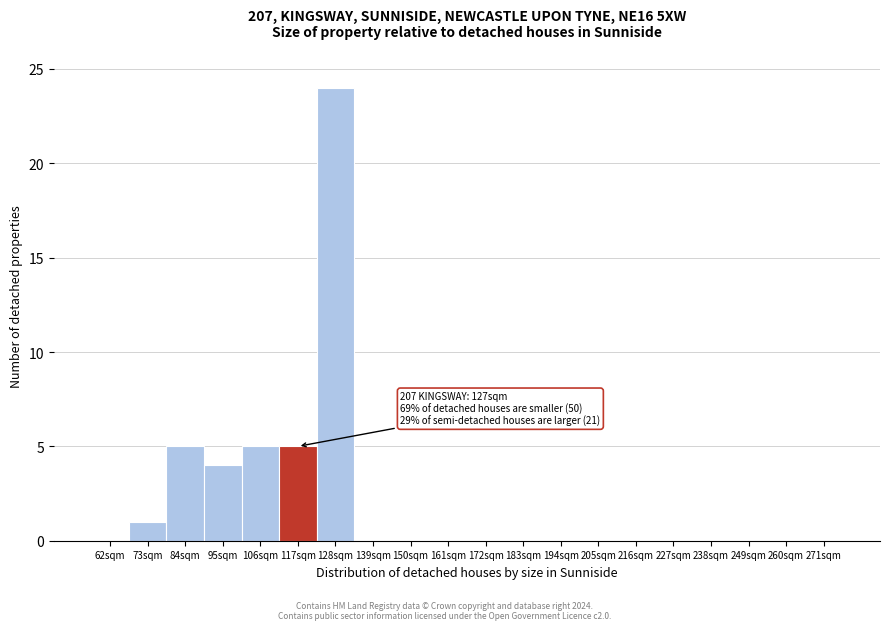

Reading right to left, list all the values displayed in this chart.

271sqm=0	260sqm=0	249sqm=0	238sqm=0	227sqm=0	216sqm=0	205sqm=0	194sqm=0	183sqm=0	172sqm=0	161sqm=0	150sqm=0	139sqm=0	128sqm=24	117sqm=5	106sqm=5	95sqm=4	84sqm=5	73sqm=1	62sqm=0